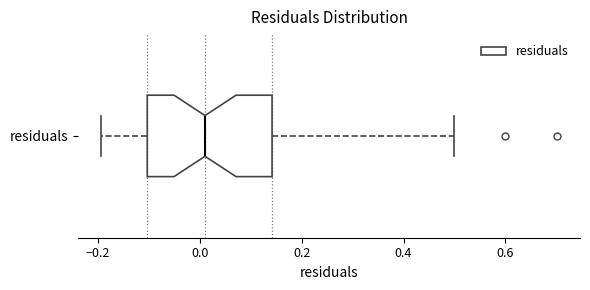

Where is the right edge of the box for residuals on the x-axis? The values are not printed on the chart, so give them approximately, as read against the axis.

0.14